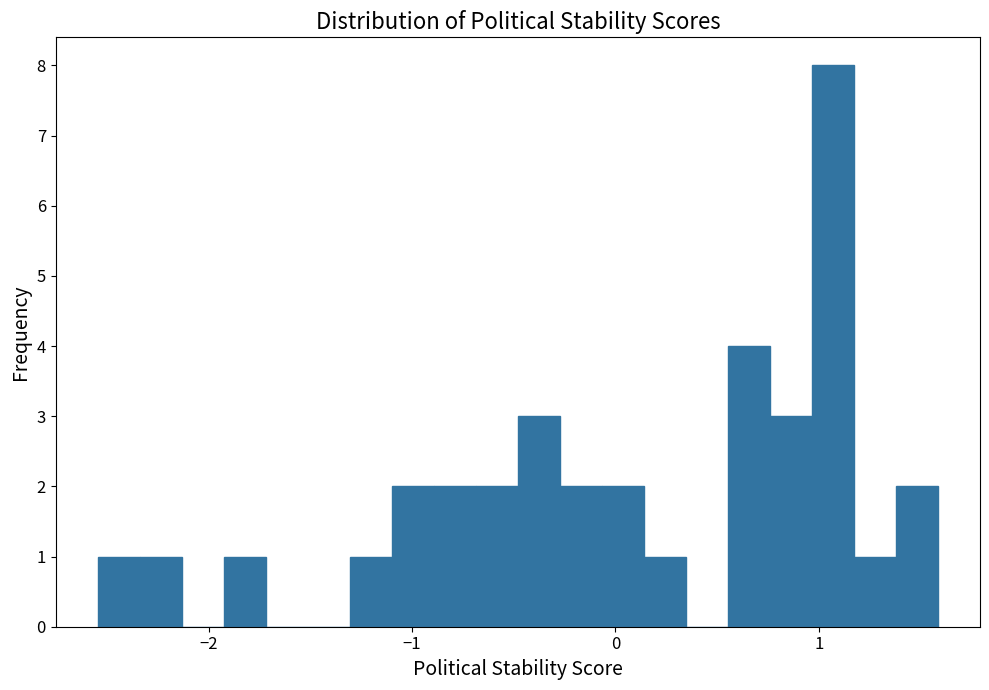

Read against the x-axis, roughly where is the centre of the tallest bar?

1.1